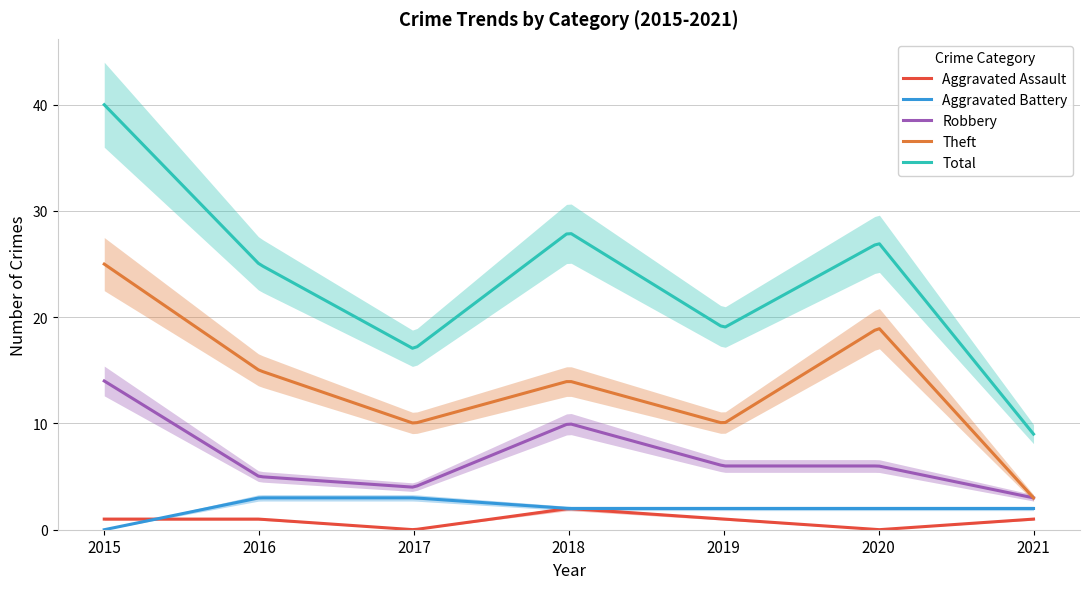

Reading left to right, extract all data points from this chart.

Aggravated Assault: 1	1	0	2	1	0	1
Aggravated Battery: 0	3	3	2	2	2	2
Robbery: 14	5	4	10	6	6	3
Theft: 25	15	10	14	10	19	3
Total: 40	25	17	28	19	27	9